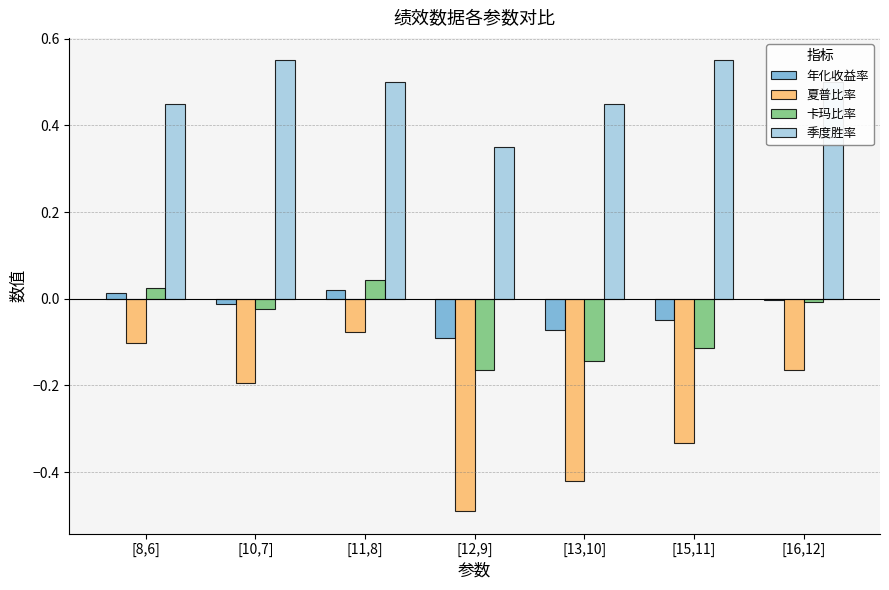

Rank the series at [15,11] from lowest to highest value.

夏普比率, 卡玛比率, 年化收益率, 季度胜率